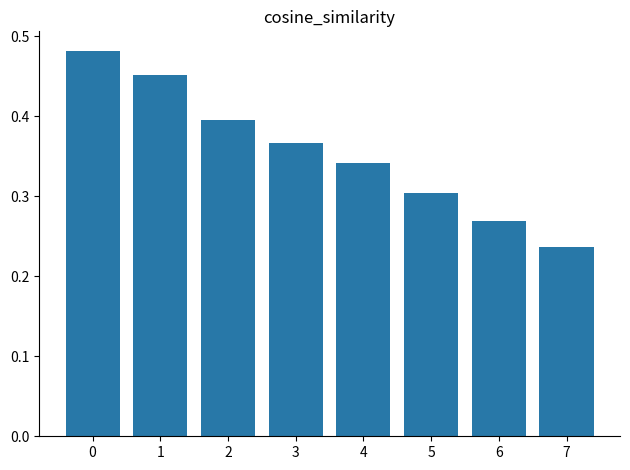

Between 1 and 2, which is larger?

1